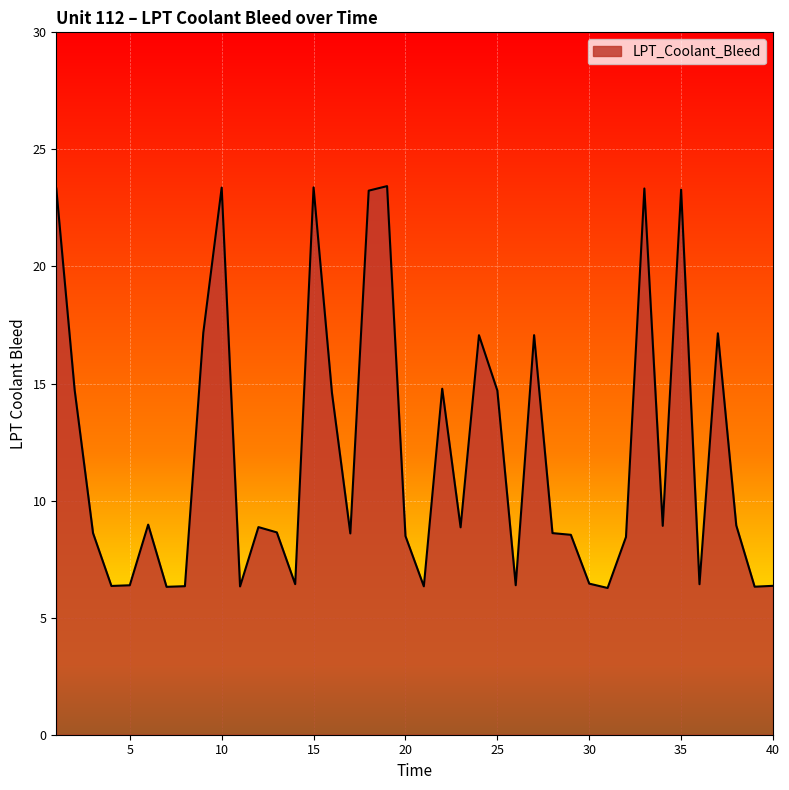

What is the maximum value shown in the chart?

23.4